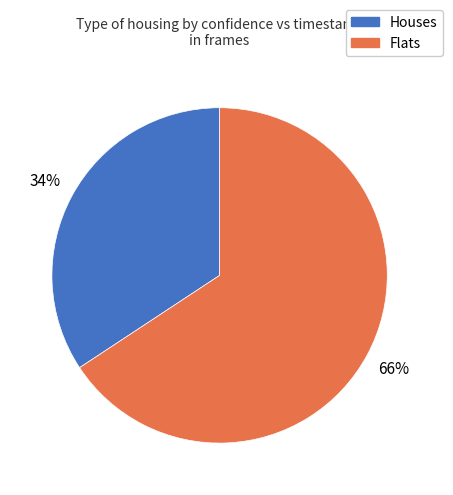

To the nearest percent, what is the average slice percentage?

50%